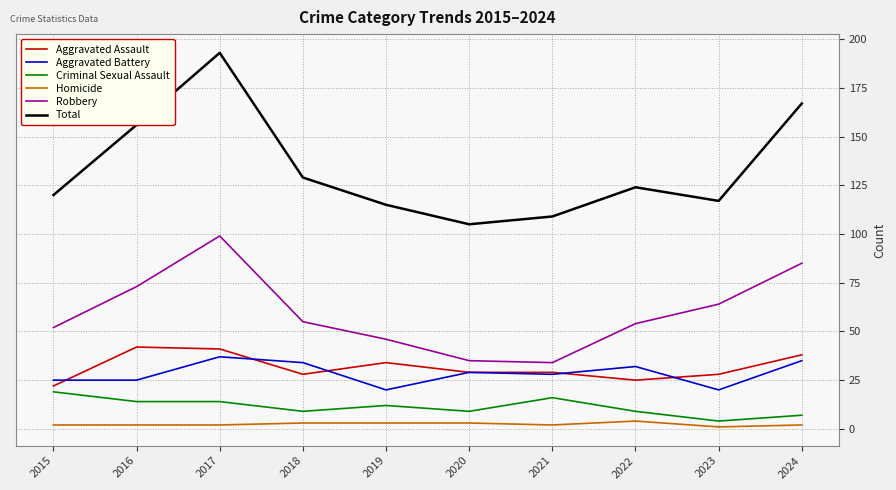

How many lines are shown in the chart?

6